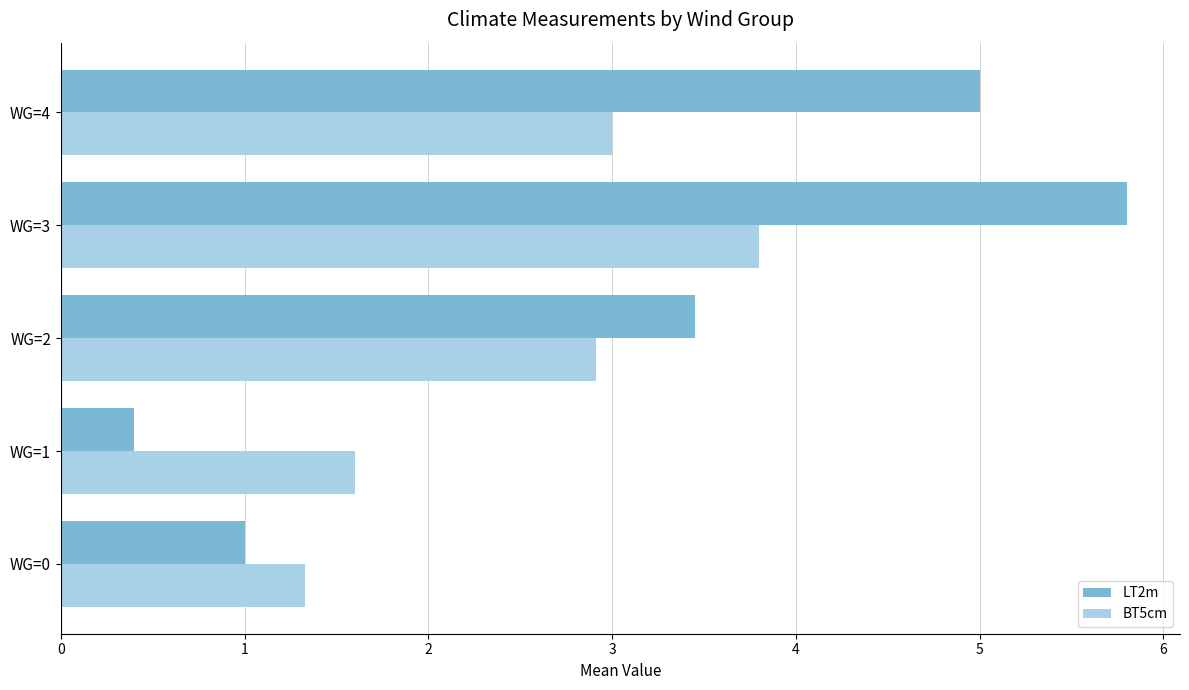

How many series are shown in this chart?

2